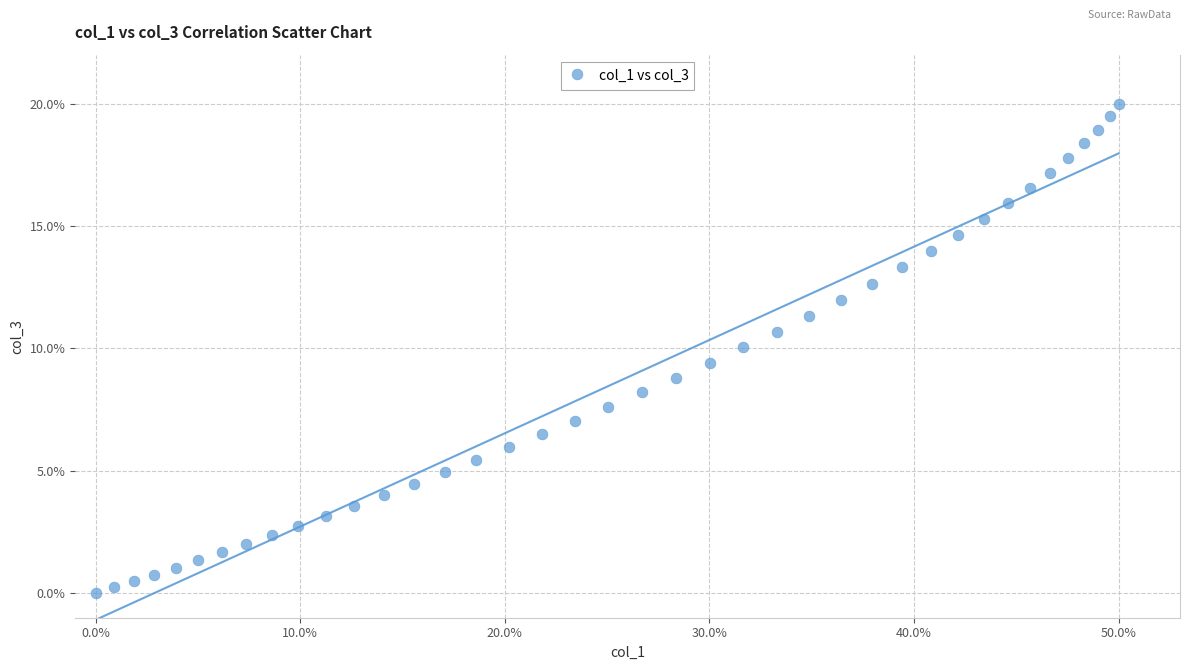

What is the range of X values (max minus min)?

50.0